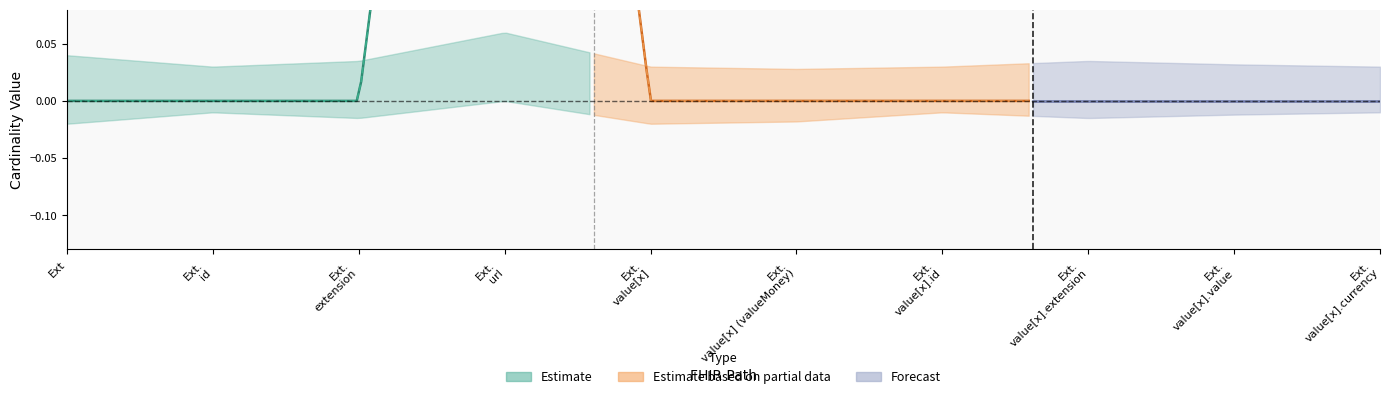

True or false: Min and Base Min intersect in this chart.

False